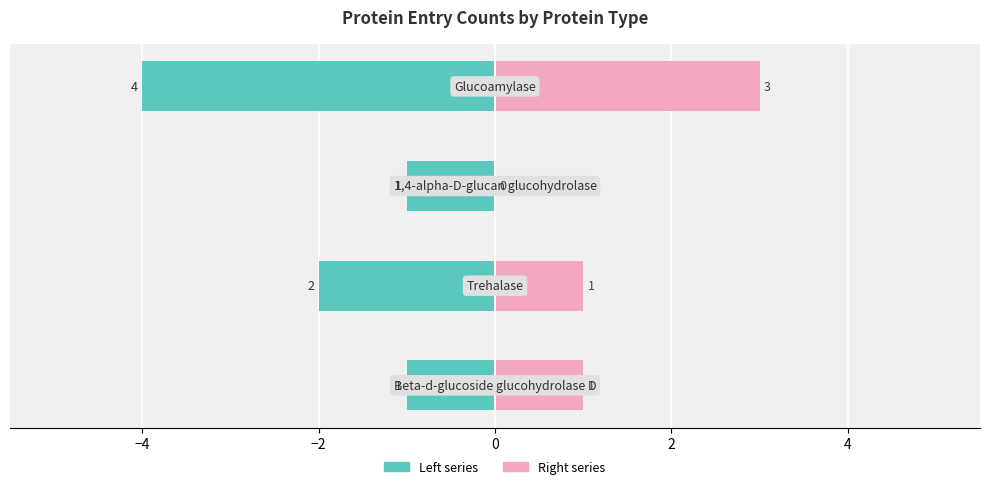

How many bars are there in each group?

2